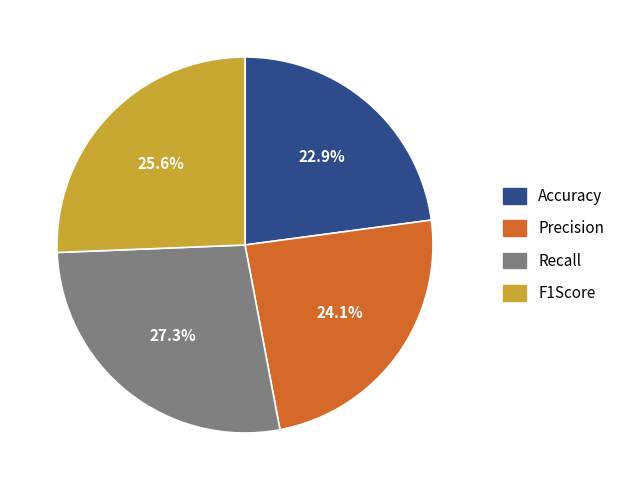

How many slices are in this pie chart?

4